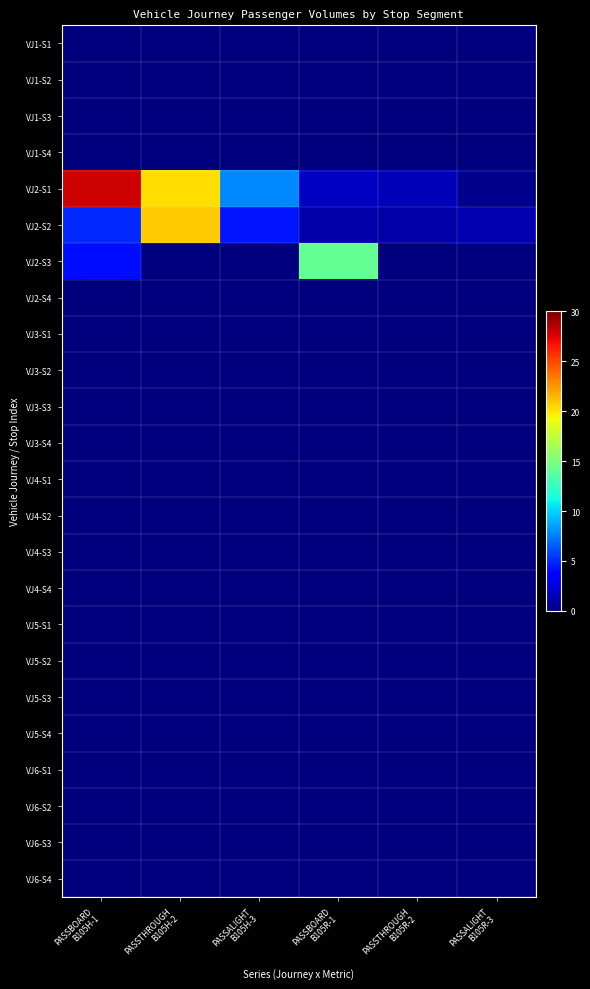

Reading left to right, transcribe all the data shown in this chart.

VJ1-S1: PASSBOARD
B105H-1=0.0	PASSTHROUGH
B105H-2=0.0	PASSALIGHT
B105H-3=0.0	PASSBOARD
B105R-1=0.0	PASSTHROUGH
B105R-2=0.0	PASSALIGHT
B105R-3=0.0
VJ1-S2: PASSBOARD
B105H-1=0.0	PASSTHROUGH
B105H-2=0.0	PASSALIGHT
B105H-3=0.0	PASSBOARD
B105R-1=0.0	PASSTHROUGH
B105R-2=0.0	PASSALIGHT
B105R-3=0.0
VJ1-S3: PASSBOARD
B105H-1=0.0	PASSTHROUGH
B105H-2=0.0	PASSALIGHT
B105H-3=0.0	PASSBOARD
B105R-1=0.0	PASSTHROUGH
B105R-2=0.0	PASSALIGHT
B105R-3=0.0
VJ1-S4: PASSBOARD
B105H-1=0.0	PASSTHROUGH
B105H-2=0.0	PASSALIGHT
B105H-3=0.0	PASSBOARD
B105R-1=0.0	PASSTHROUGH
B105R-2=0.0	PASSALIGHT
B105R-3=0.0
VJ2-S1: PASSBOARD
B105H-1=28.0	PASSTHROUGH
B105H-2=20.2	PASSALIGHT
B105H-3=7.8	PASSBOARD
B105R-1=1.8	PASSTHROUGH
B105R-2=1.4	PASSALIGHT
B105R-3=0.4
VJ2-S2: PASSBOARD
B105H-1=4.9	PASSTHROUGH
B105H-2=20.8	PASSALIGHT
B105H-3=4.3	PASSBOARD
B105R-1=1.1	PASSTHROUGH
B105R-2=1.2	PASSALIGHT
B105R-3=1.4
VJ2-S3: PASSBOARD
B105H-1=4.2	PASSTHROUGH
B105H-2=0.0	PASSALIGHT
B105H-3=0.0	PASSBOARD
B105R-1=14.2	PASSTHROUGH
B105R-2=0.0	PASSALIGHT
B105R-3=0.0
VJ2-S4: PASSBOARD
B105H-1=0.0	PASSTHROUGH
B105H-2=0.0	PASSALIGHT
B105H-3=0.0	PASSBOARD
B105R-1=0.0	PASSTHROUGH
B105R-2=0.0	PASSALIGHT
B105R-3=0.0
VJ3-S1: PASSBOARD
B105H-1=0.0	PASSTHROUGH
B105H-2=0.0	PASSALIGHT
B105H-3=0.0	PASSBOARD
B105R-1=0.0	PASSTHROUGH
B105R-2=0.0	PASSALIGHT
B105R-3=0.0
VJ3-S2: PASSBOARD
B105H-1=0.0	PASSTHROUGH
B105H-2=0.0	PASSALIGHT
B105H-3=0.0	PASSBOARD
B105R-1=0.0	PASSTHROUGH
B105R-2=0.0	PASSALIGHT
B105R-3=0.0
VJ3-S3: PASSBOARD
B105H-1=0.0	PASSTHROUGH
B105H-2=0.0	PASSALIGHT
B105H-3=0.0	PASSBOARD
B105R-1=0.0	PASSTHROUGH
B105R-2=0.0	PASSALIGHT
B105R-3=0.0
VJ3-S4: PASSBOARD
B105H-1=0.0	PASSTHROUGH
B105H-2=0.0	PASSALIGHT
B105H-3=0.0	PASSBOARD
B105R-1=0.0	PASSTHROUGH
B105R-2=0.0	PASSALIGHT
B105R-3=0.0
VJ4-S1: PASSBOARD
B105H-1=0.0	PASSTHROUGH
B105H-2=0.0	PASSALIGHT
B105H-3=0.0	PASSBOARD
B105R-1=0.0	PASSTHROUGH
B105R-2=0.0	PASSALIGHT
B105R-3=0.0
VJ4-S2: PASSBOARD
B105H-1=0.0	PASSTHROUGH
B105H-2=0.0	PASSALIGHT
B105H-3=0.0	PASSBOARD
B105R-1=0.0	PASSTHROUGH
B105R-2=0.0	PASSALIGHT
B105R-3=0.0
VJ4-S3: PASSBOARD
B105H-1=0.0	PASSTHROUGH
B105H-2=0.0	PASSALIGHT
B105H-3=0.0	PASSBOARD
B105R-1=0.0	PASSTHROUGH
B105R-2=0.0	PASSALIGHT
B105R-3=0.0
VJ4-S4: PASSBOARD
B105H-1=0.0	PASSTHROUGH
B105H-2=0.0	PASSALIGHT
B105H-3=0.0	PASSBOARD
B105R-1=0.0	PASSTHROUGH
B105R-2=0.0	PASSALIGHT
B105R-3=0.0
VJ5-S1: PASSBOARD
B105H-1=0.0	PASSTHROUGH
B105H-2=0.0	PASSALIGHT
B105H-3=0.0	PASSBOARD
B105R-1=0.0	PASSTHROUGH
B105R-2=0.0	PASSALIGHT
B105R-3=0.0
VJ5-S2: PASSBOARD
B105H-1=0.0	PASSTHROUGH
B105H-2=0.0	PASSALIGHT
B105H-3=0.0	PASSBOARD
B105R-1=0.0	PASSTHROUGH
B105R-2=0.0	PASSALIGHT
B105R-3=0.0
VJ5-S3: PASSBOARD
B105H-1=0.0	PASSTHROUGH
B105H-2=0.0	PASSALIGHT
B105H-3=0.0	PASSBOARD
B105R-1=0.0	PASSTHROUGH
B105R-2=0.0	PASSALIGHT
B105R-3=0.0
VJ5-S4: PASSBOARD
B105H-1=0.0	PASSTHROUGH
B105H-2=0.0	PASSALIGHT
B105H-3=0.0	PASSBOARD
B105R-1=0.0	PASSTHROUGH
B105R-2=0.0	PASSALIGHT
B105R-3=0.0
VJ6-S1: PASSBOARD
B105H-1=0.0	PASSTHROUGH
B105H-2=0.0	PASSALIGHT
B105H-3=0.0	PASSBOARD
B105R-1=0.0	PASSTHROUGH
B105R-2=0.0	PASSALIGHT
B105R-3=0.0
VJ6-S2: PASSBOARD
B105H-1=0.0	PASSTHROUGH
B105H-2=0.0	PASSALIGHT
B105H-3=0.0	PASSBOARD
B105R-1=0.0	PASSTHROUGH
B105R-2=0.0	PASSALIGHT
B105R-3=0.0
VJ6-S3: PASSBOARD
B105H-1=0.0	PASSTHROUGH
B105H-2=0.0	PASSALIGHT
B105H-3=0.0	PASSBOARD
B105R-1=0.0	PASSTHROUGH
B105R-2=0.0	PASSALIGHT
B105R-3=0.0
VJ6-S4: PASSBOARD
B105H-1=0.0	PASSTHROUGH
B105H-2=0.0	PASSALIGHT
B105H-3=0.0	PASSBOARD
B105R-1=0.0	PASSTHROUGH
B105R-2=0.0	PASSALIGHT
B105R-3=0.0